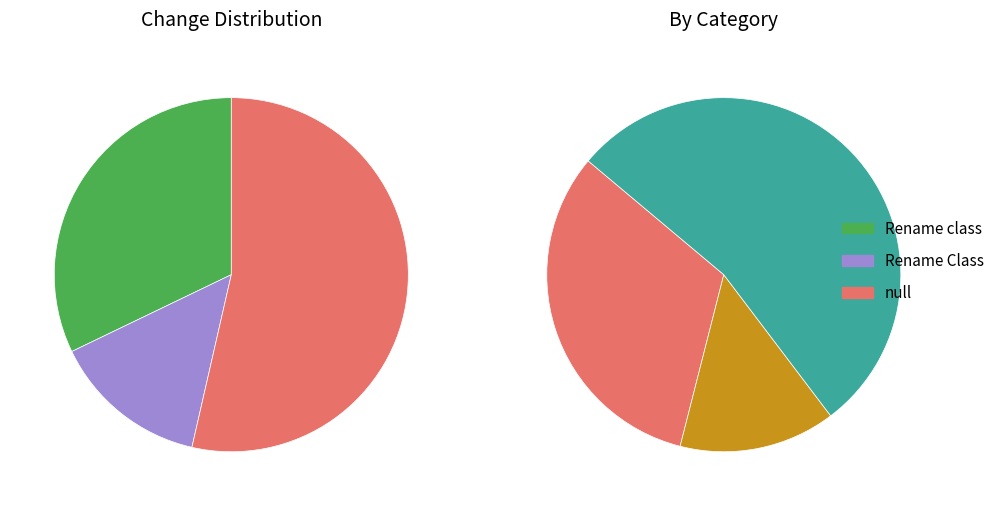

What is the smallest slice in the pie chart?

Rename Class